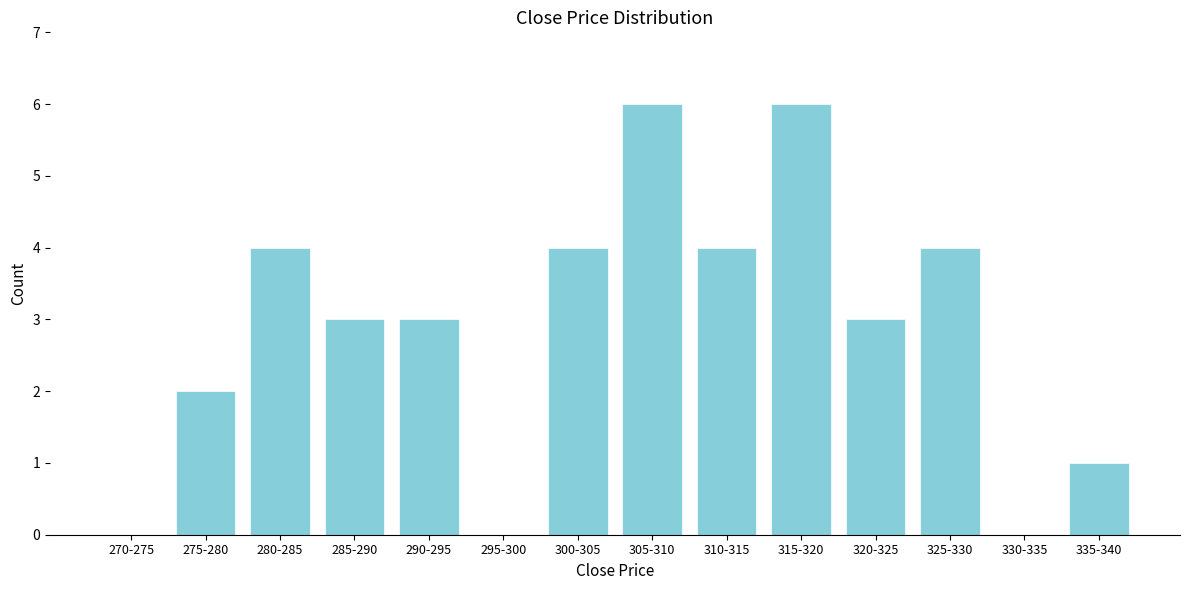

Reading right to left, transcribe all the data shown in this chart.

335-340=1	330-335=0	325-330=4	320-325=3	315-320=6	310-315=4	305-310=6	300-305=4	295-300=0	290-295=3	285-290=3	280-285=4	275-280=2	270-275=0